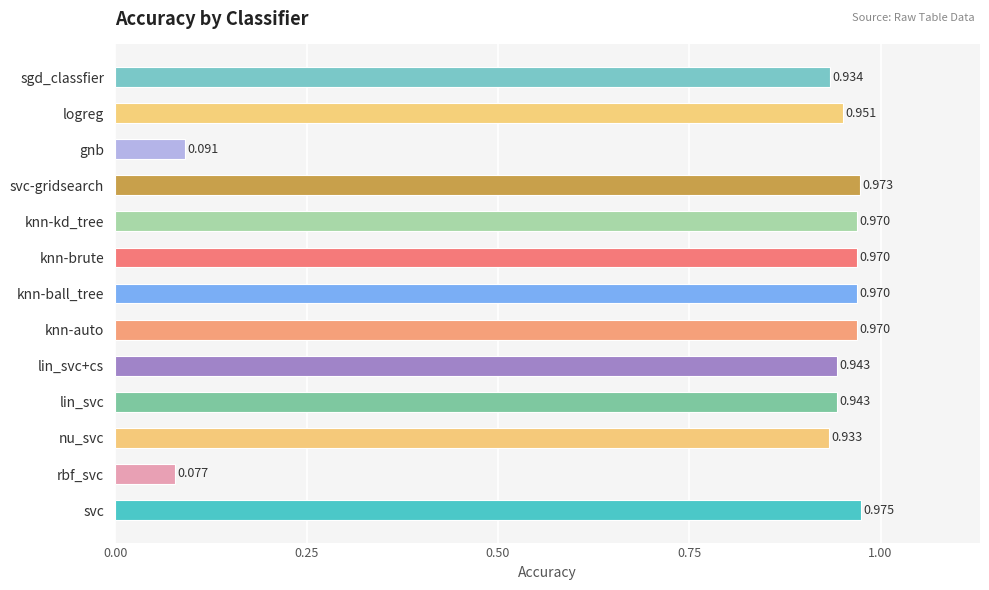

At which label is the value closest to 0?

rbf_svc